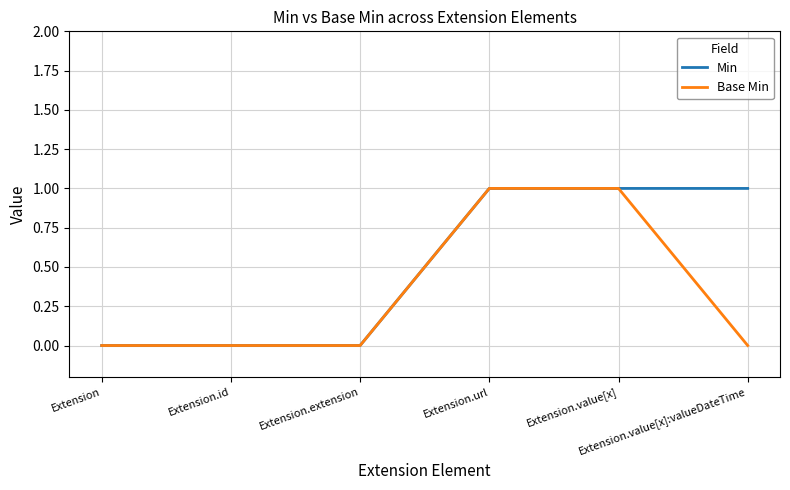

Rank the series by their average value, from lowest to highest.

Base Min, Min